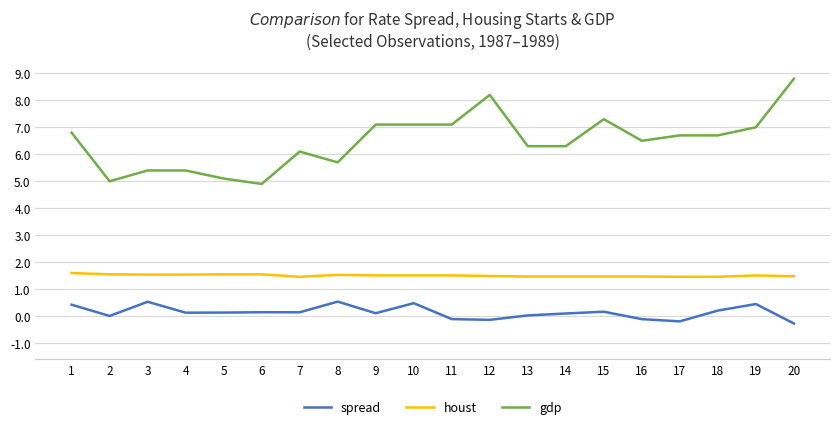

True or false: houst and spread cross at least once.

False